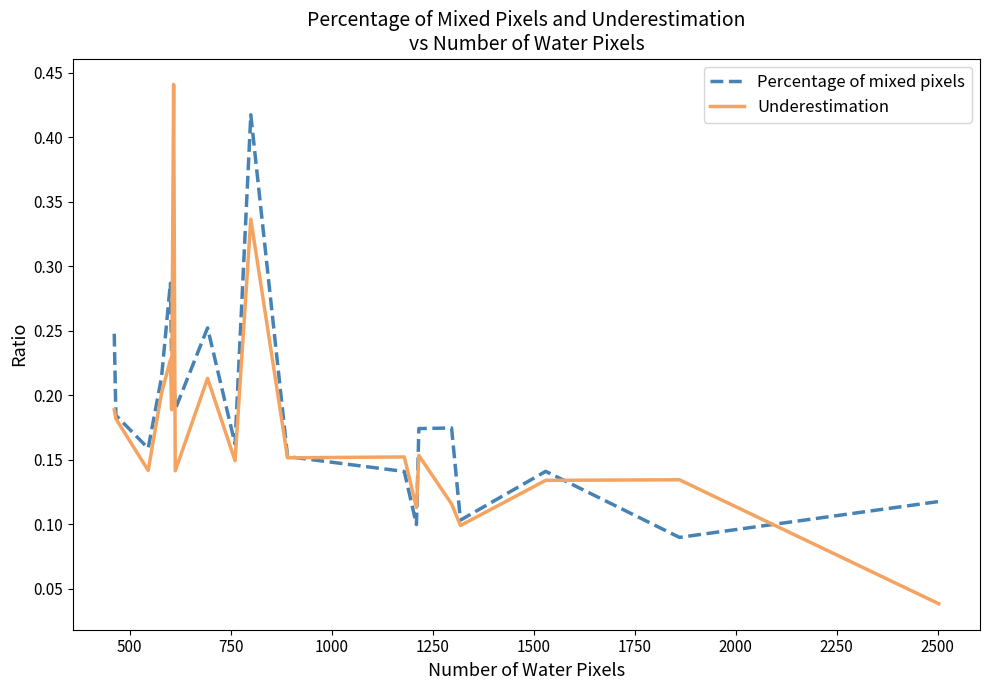

True or false: Percentage of mixed pixels and Underestimation cross at least once.

True